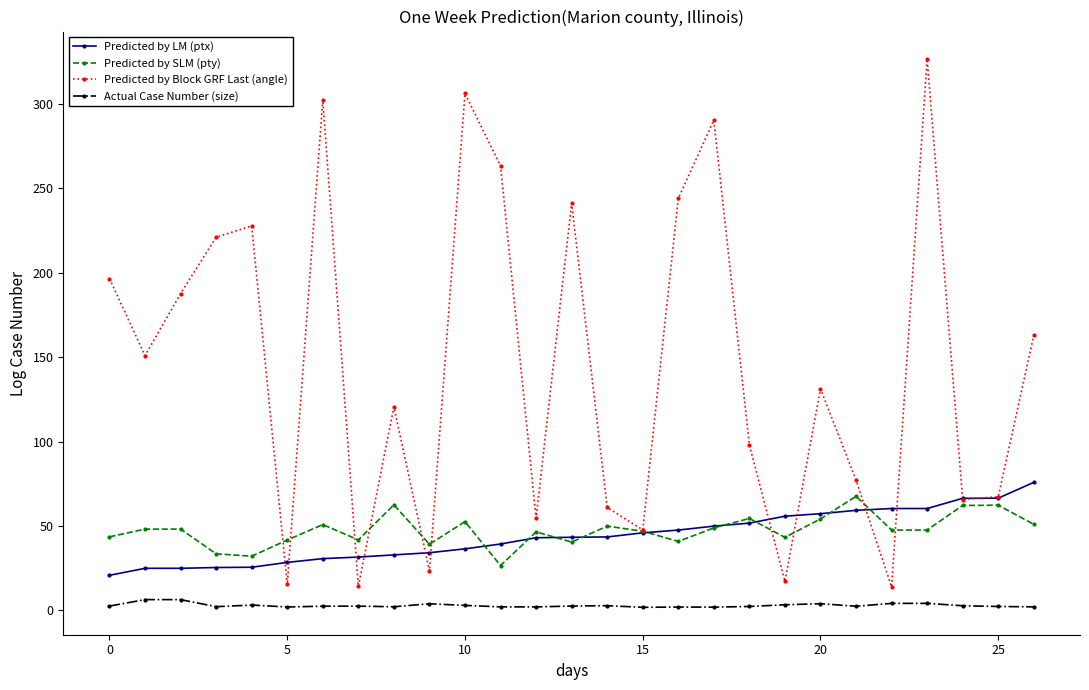

What is the value of the Predicted by SLM (pty) point at the 13th from the left?

46.5